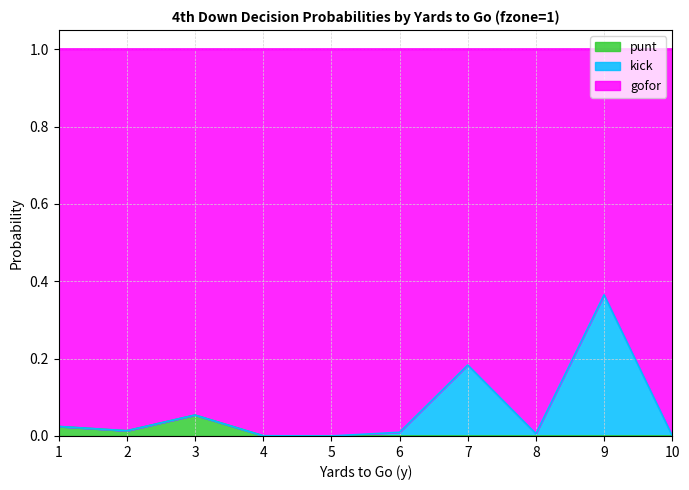

What are all the series names shown in the legend?

punt, kick, gofor